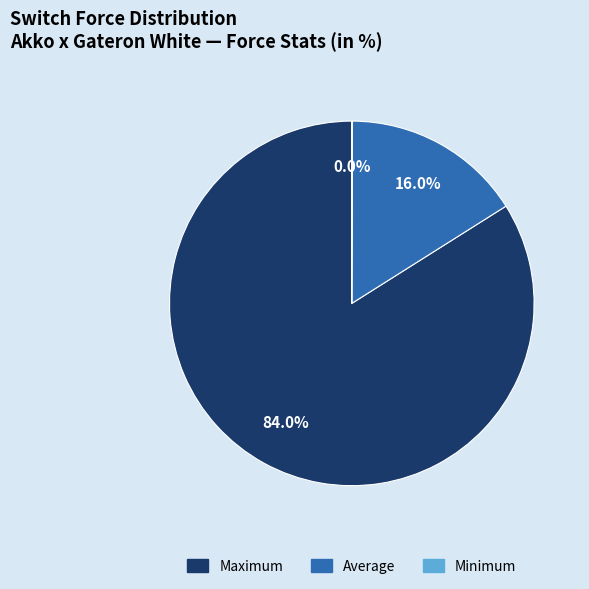

Do Maximum and Average together represent more than half of the pie?

Yes